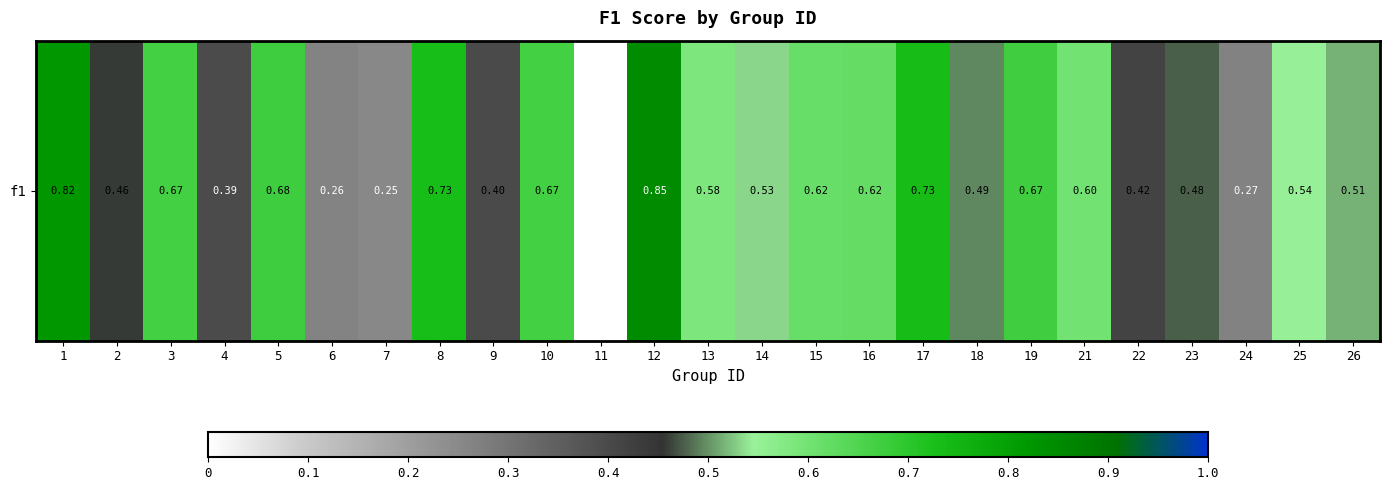

List the labels in order of value, largest first.

12, 1, 17, 8, 5, 19, 3, 10, 16, 15, 21, 13, 25, 14, 26, 18, 23, 2, 22, 9, 4, 24, 6, 7, 11